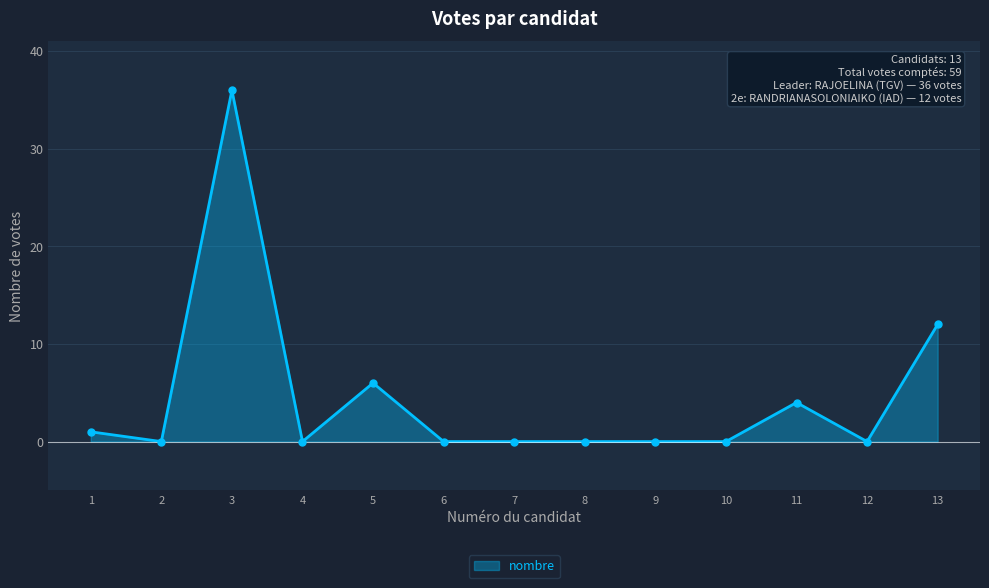

What is the change in value from 1 to 3?

+35